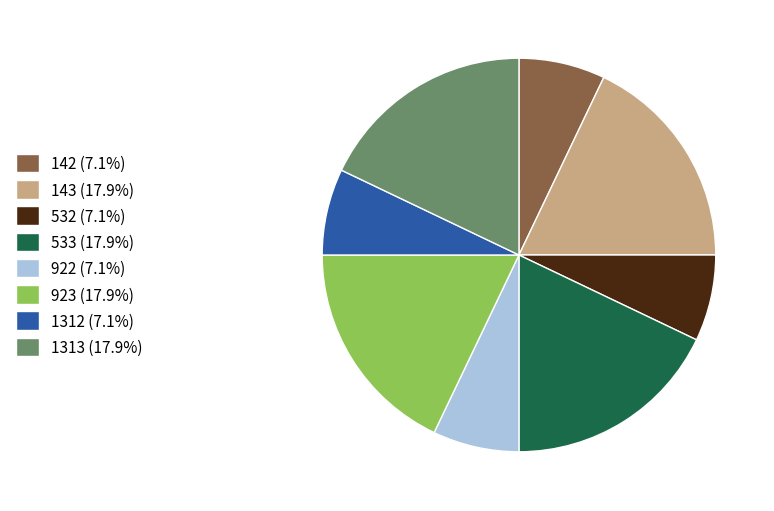

Which has a higher value, 533 or 922?

533